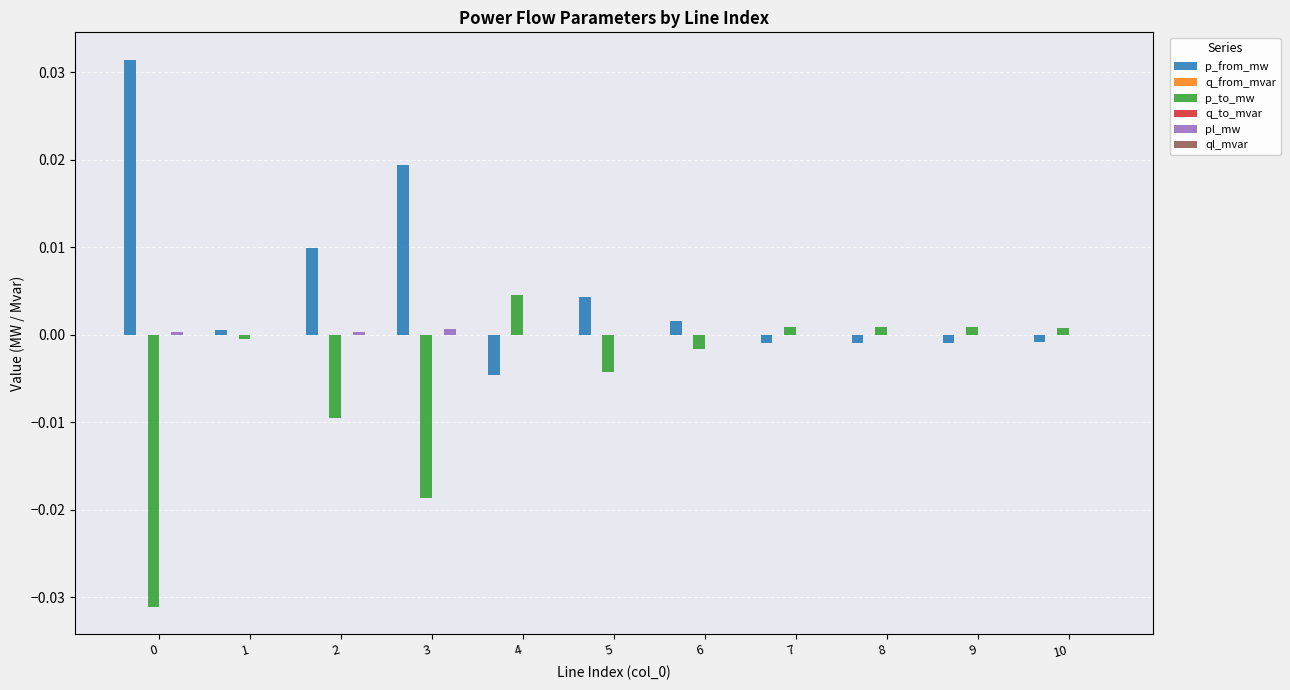

The value of p_to_mw at 1 is -0.0. True or false?

True